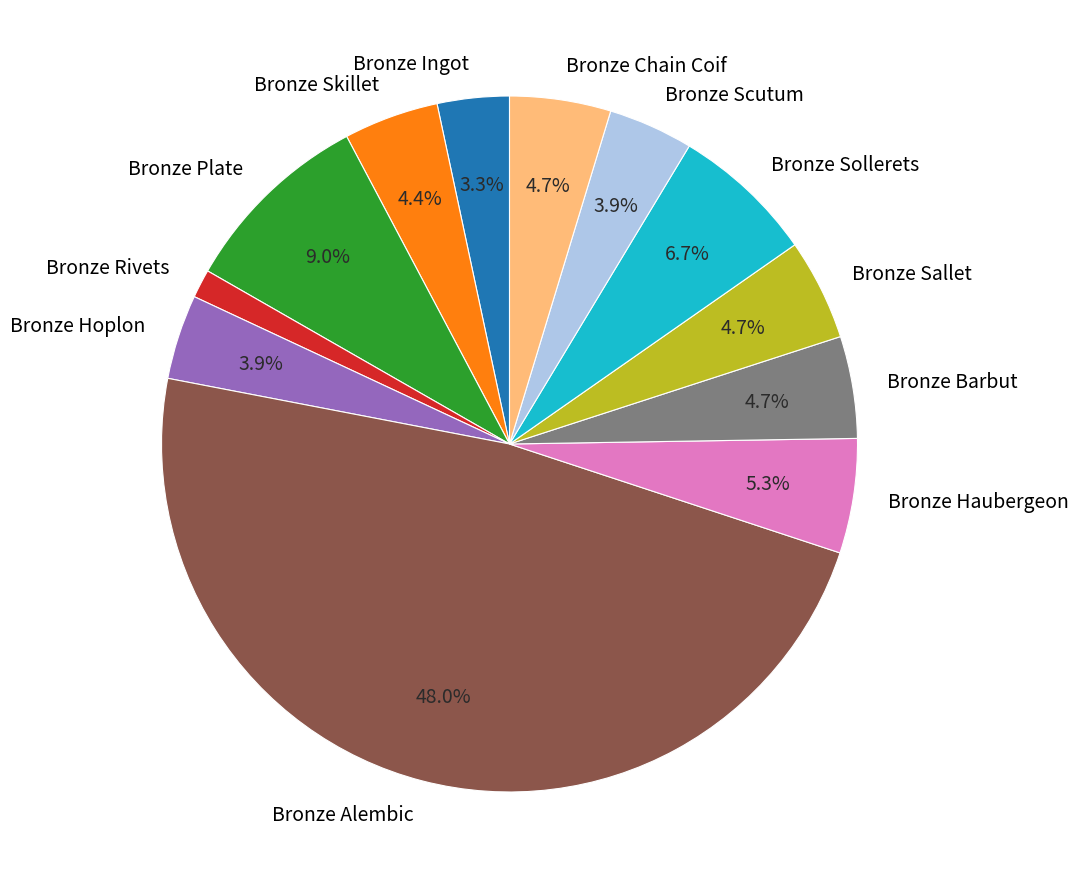

Which category has the biggest portion of the pie?

Bronze Alembic